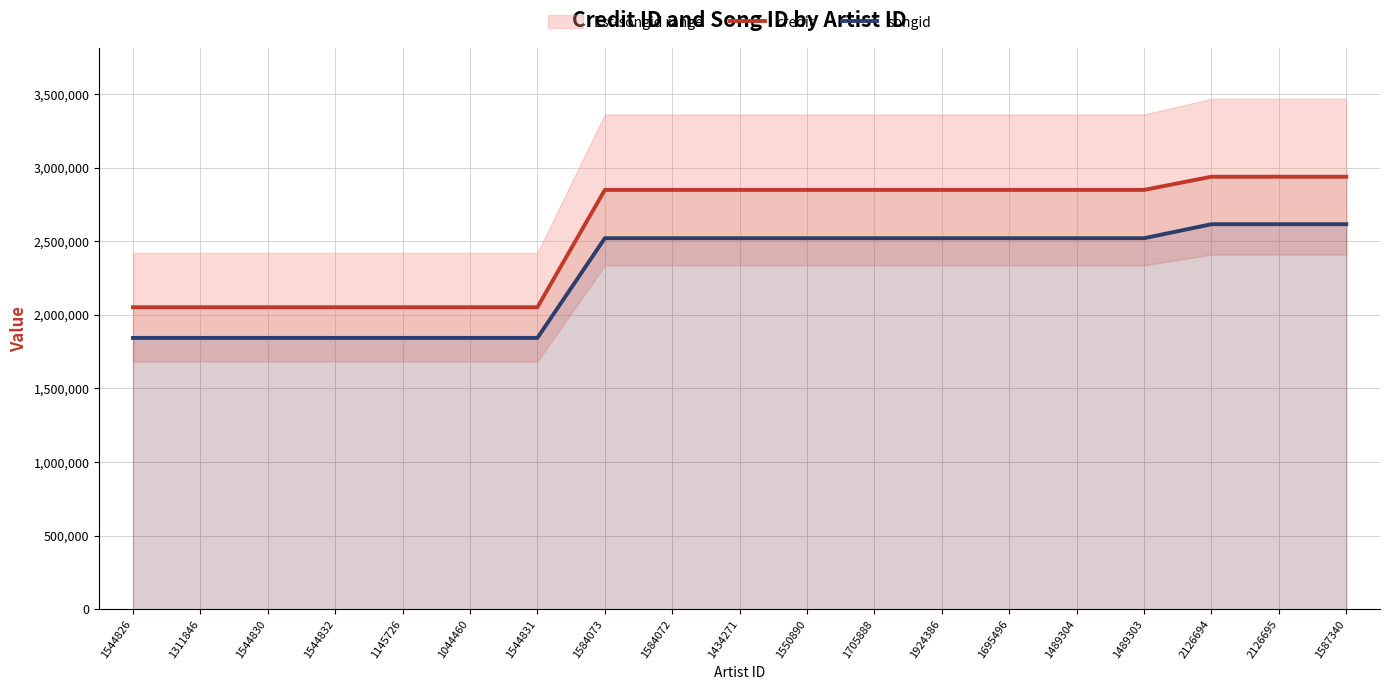

Which series changed the most between 1145726 and 1489304?

credit